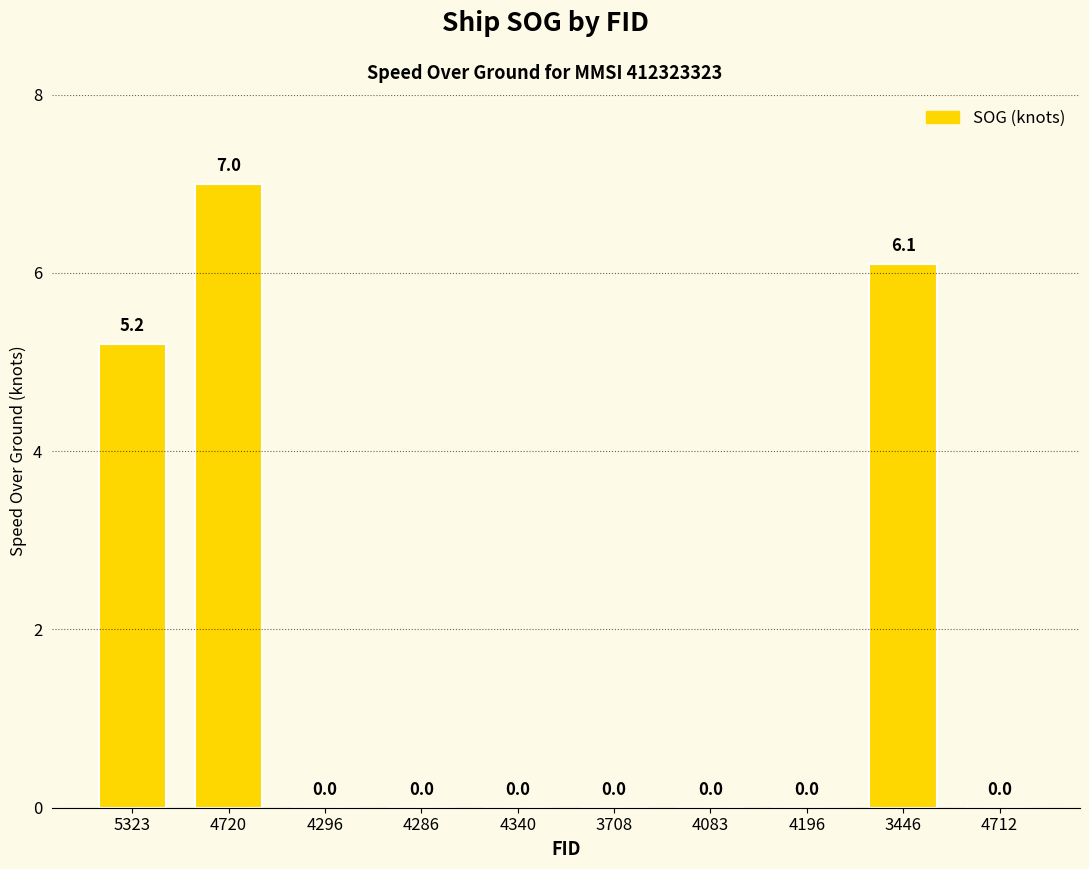

What is the sum of the values at 3446 and 5323?

11.3